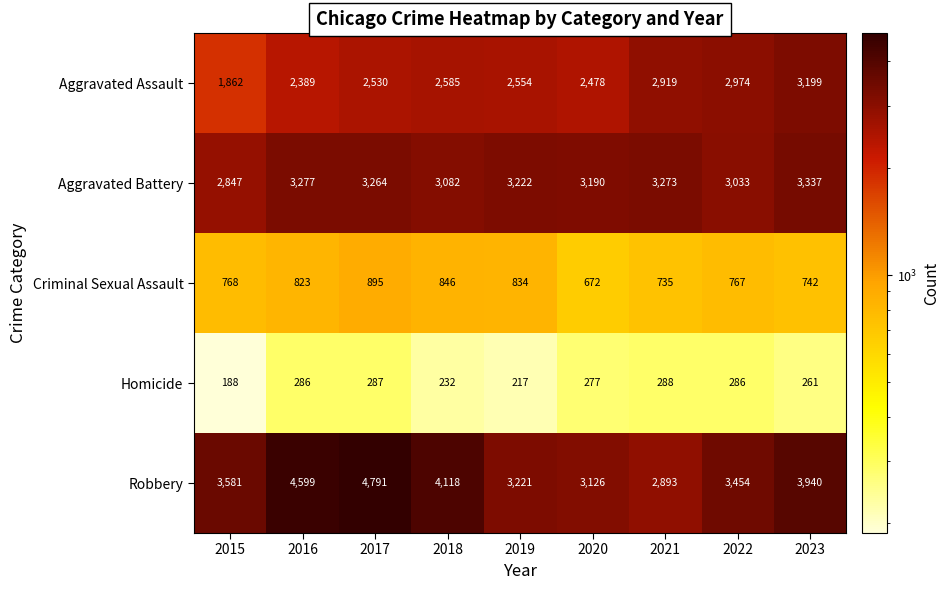

What is the maximum value shown in the chart?

4791